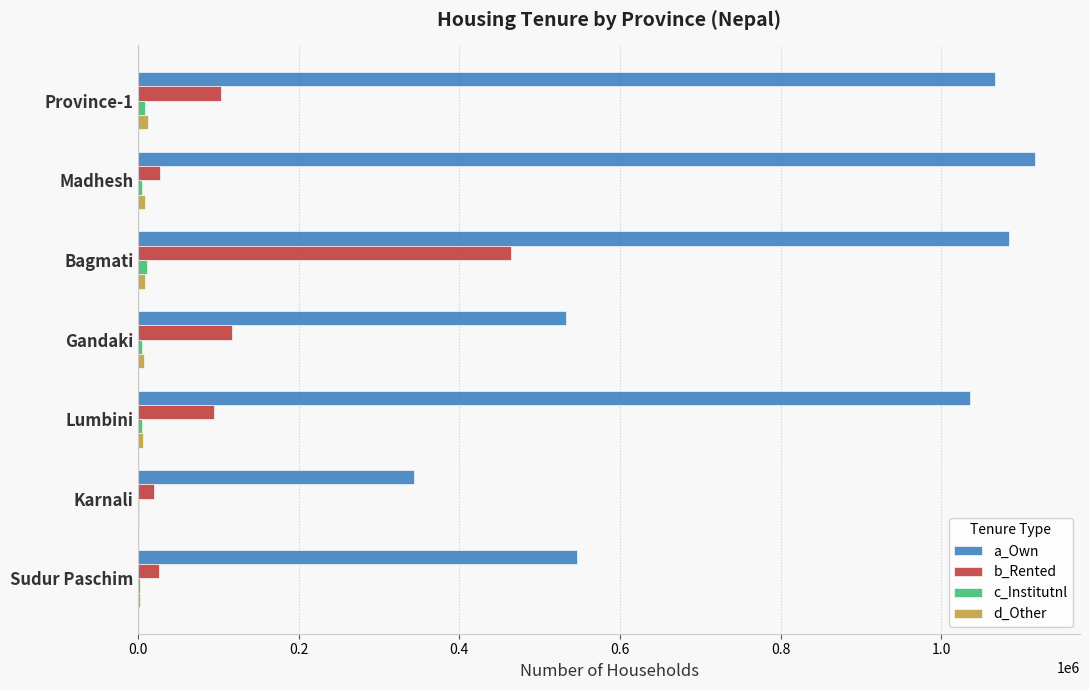

Which category has the highest value across all series?

Madhesh